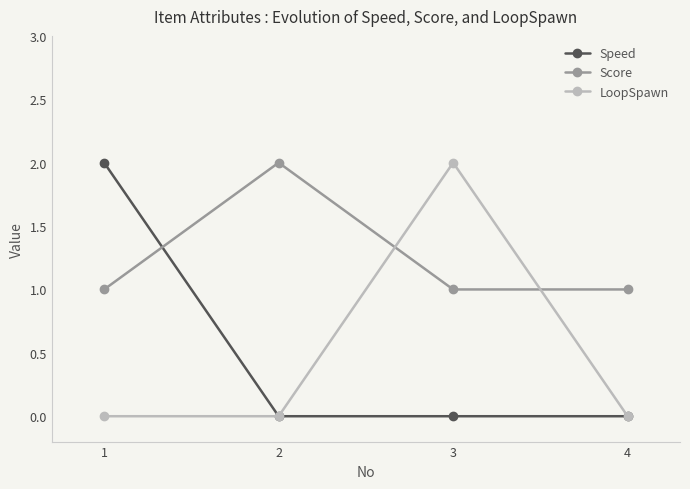

How many lines are shown in the chart?

3